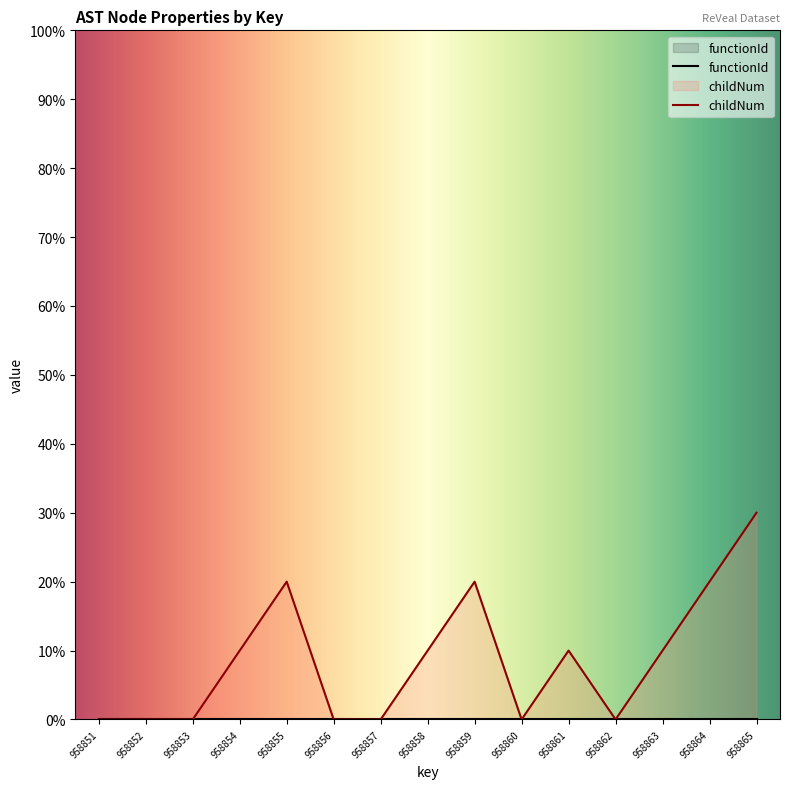

How many categories are shown in the chart?

15